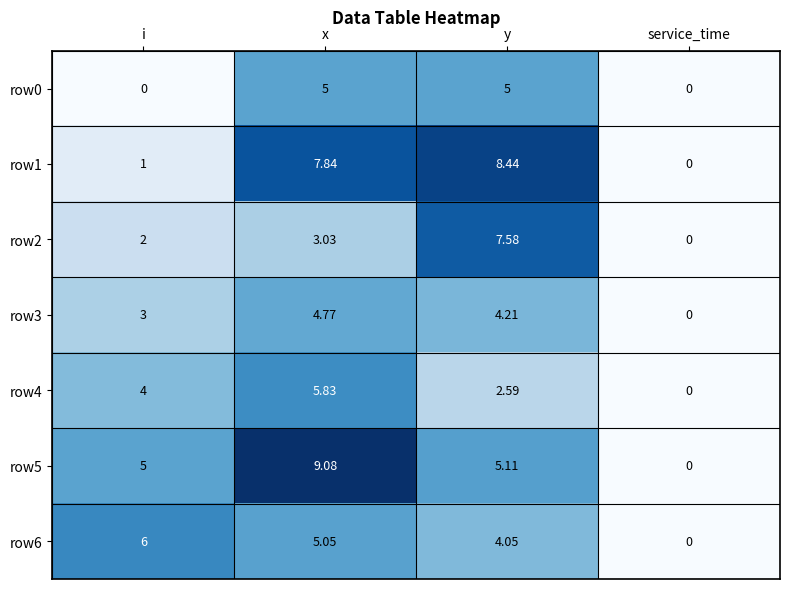

Which category has the highest value across all series?

x